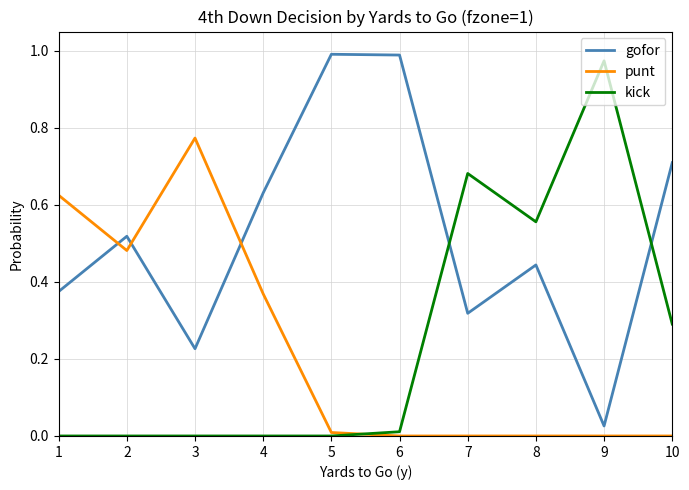

What are all the series names shown in the legend?

gofor, punt, kick